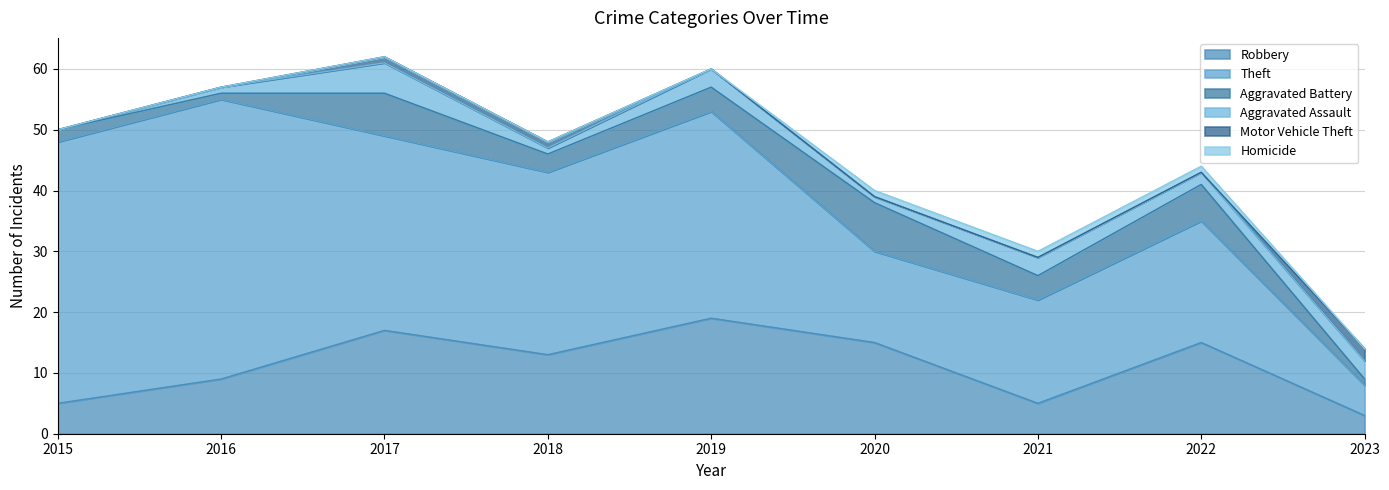

Is the value of Motor Vehicle Theft at 2016 greater than the value of Robbery at 2016?

No